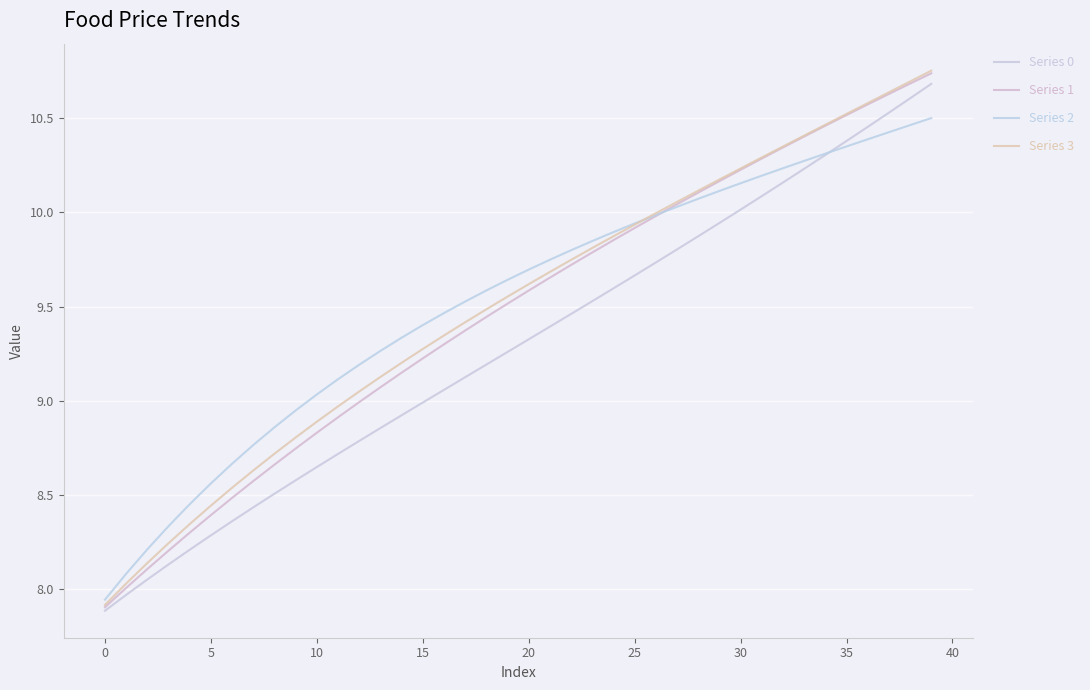

How many distinct data groups are displayed?

4